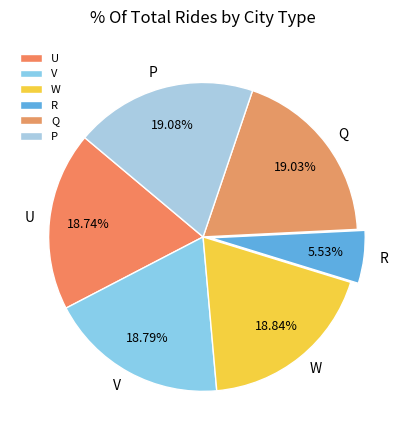

What percentage is the Q slice, to the nearest percent?

19%